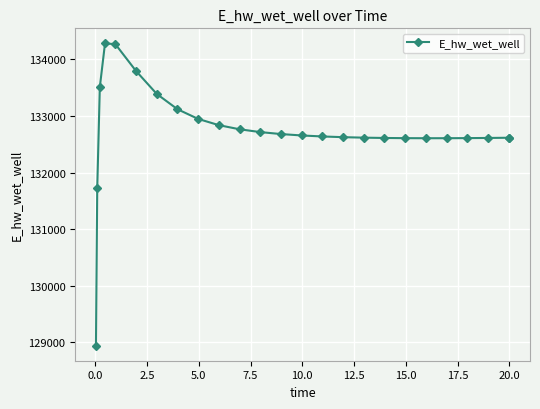

What is the greatest value displayed?

134283.5